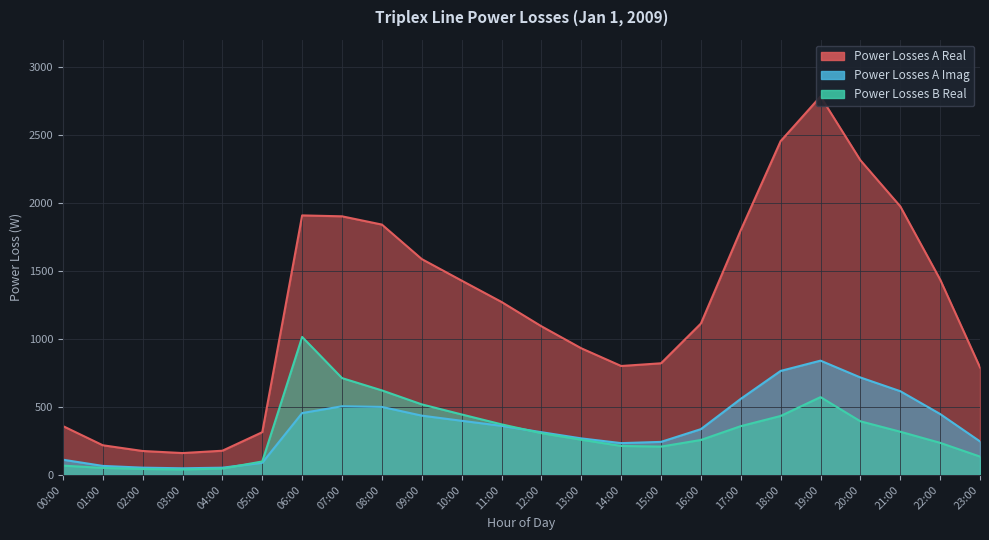

At which category is the sum across all series the highest?

19:00